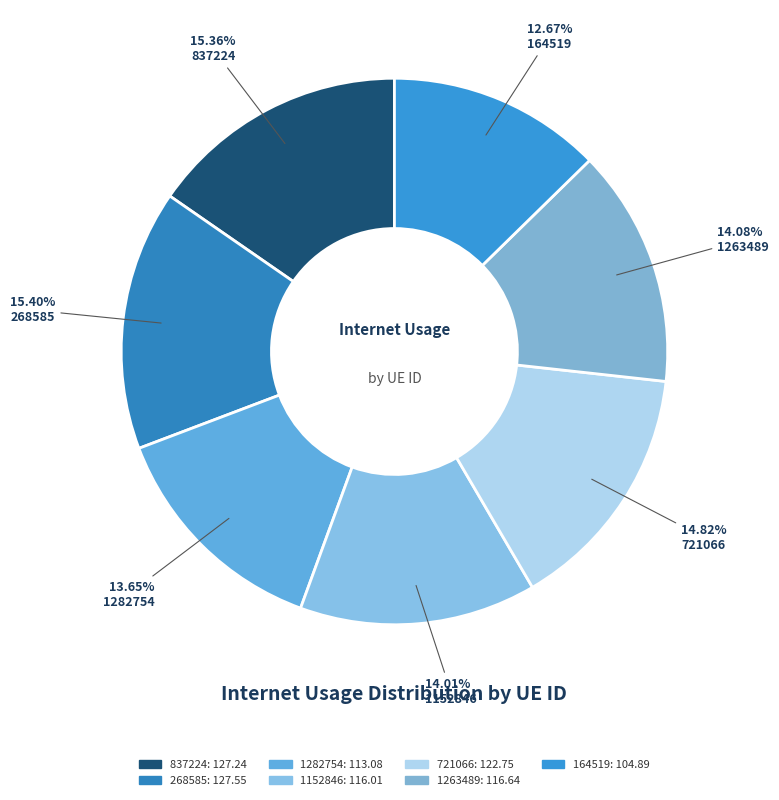

To the nearest percent, what is the average slice percentage?

14%